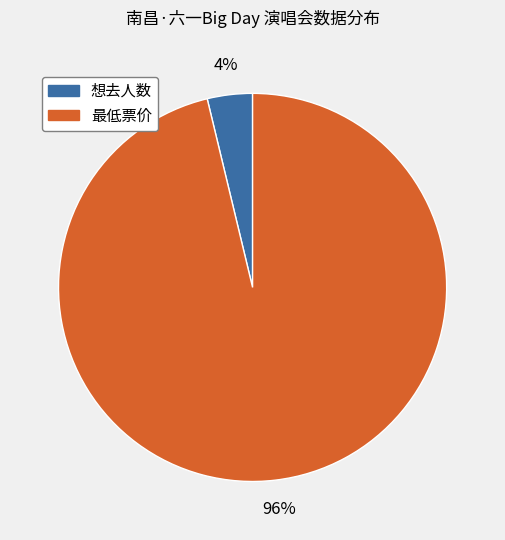

To the nearest percent, what portion does 最低票价 represent?

96%